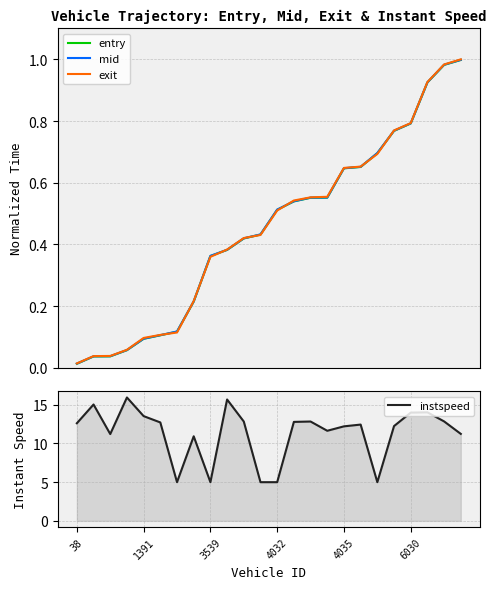

Is this an area chart (filled region under the line)?

No